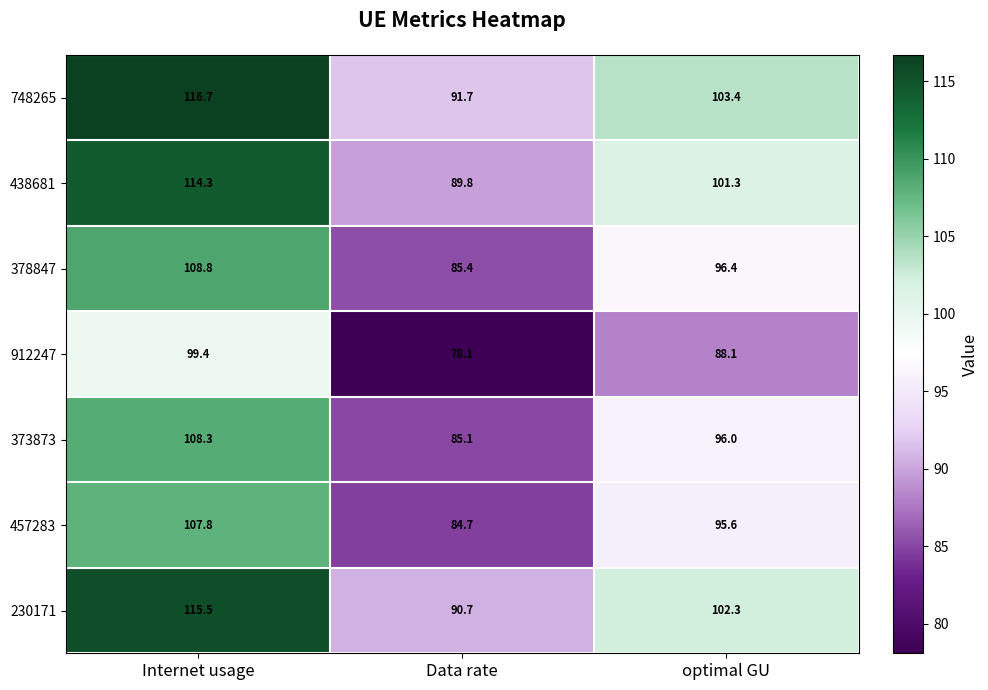

Reading left to right, transcribe all the data shown in this chart.

748265: 116.7	91.7	103.4
438681: 114.3	89.8	101.3
378847: 108.8	85.4	96.4
912247: 99.4	78.1	88.1
373873: 108.3	85.1	96.0
457283: 107.8	84.7	95.6
230171: 115.5	90.7	102.3